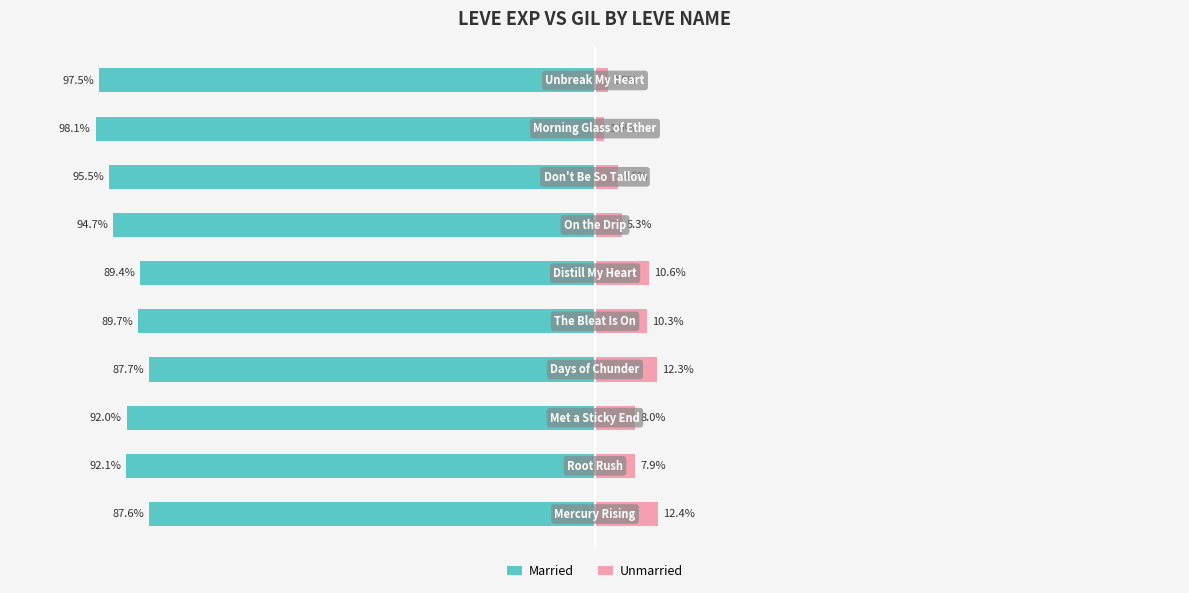

Is it true that Unmarried equals 2.6 at 7?

False